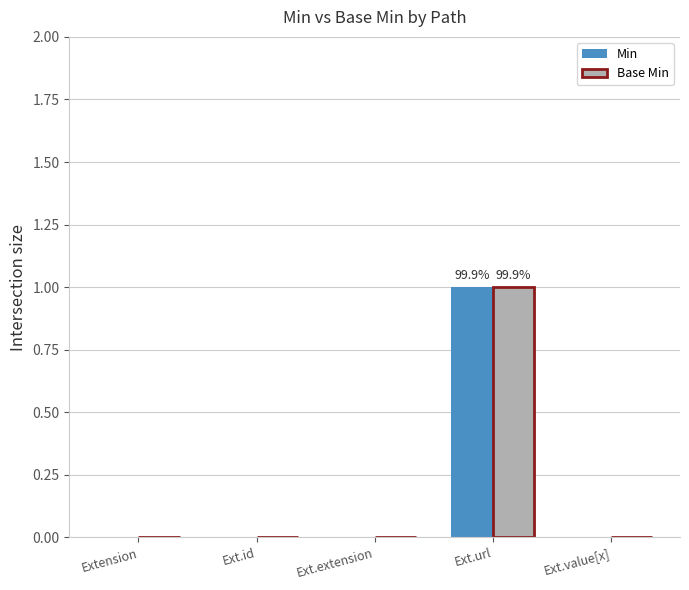

Which category has the highest value in the Base Min series?

Ext.url